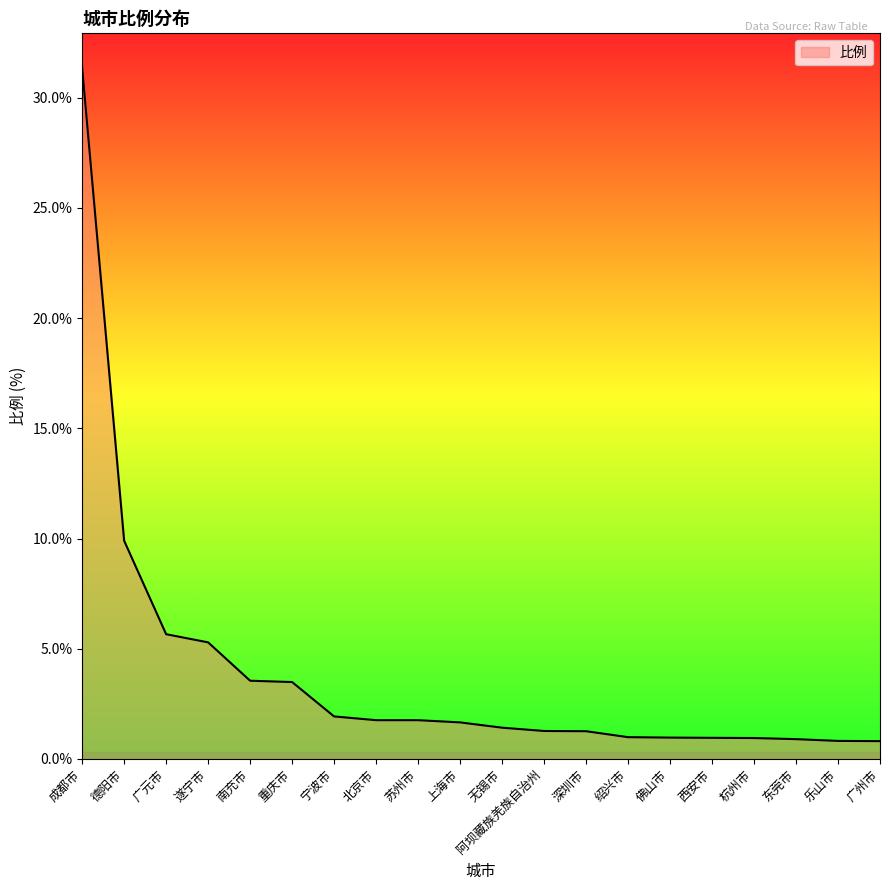

Is it true that the value at 遂宁市 is 5.3?

True